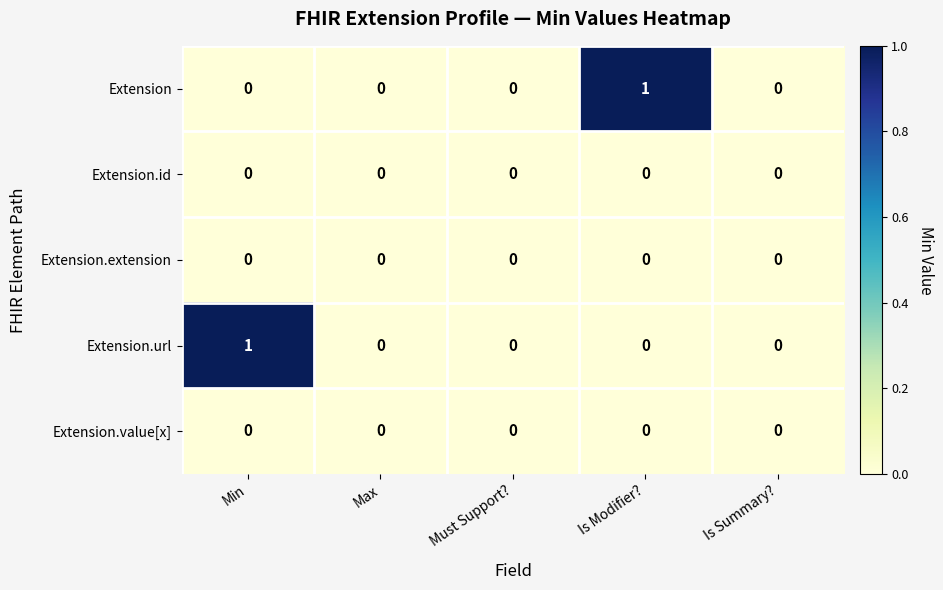

Which series changed the most between Min and Is Summary??

Extension.url